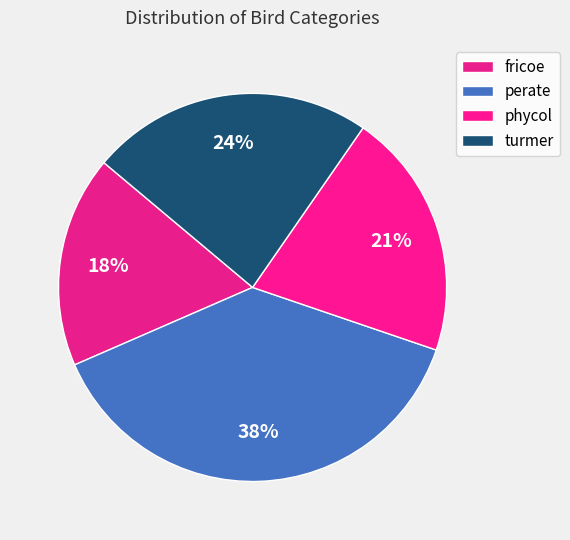

To the nearest percent, what is the average slice percentage?

25%